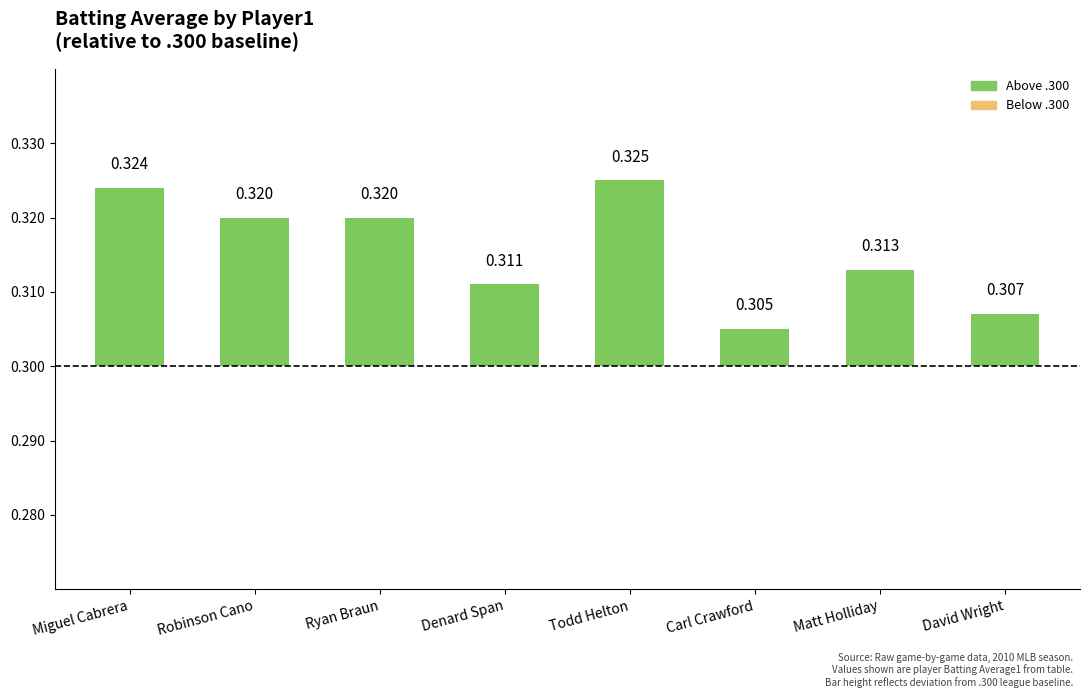

Are the bars horizontal?

No